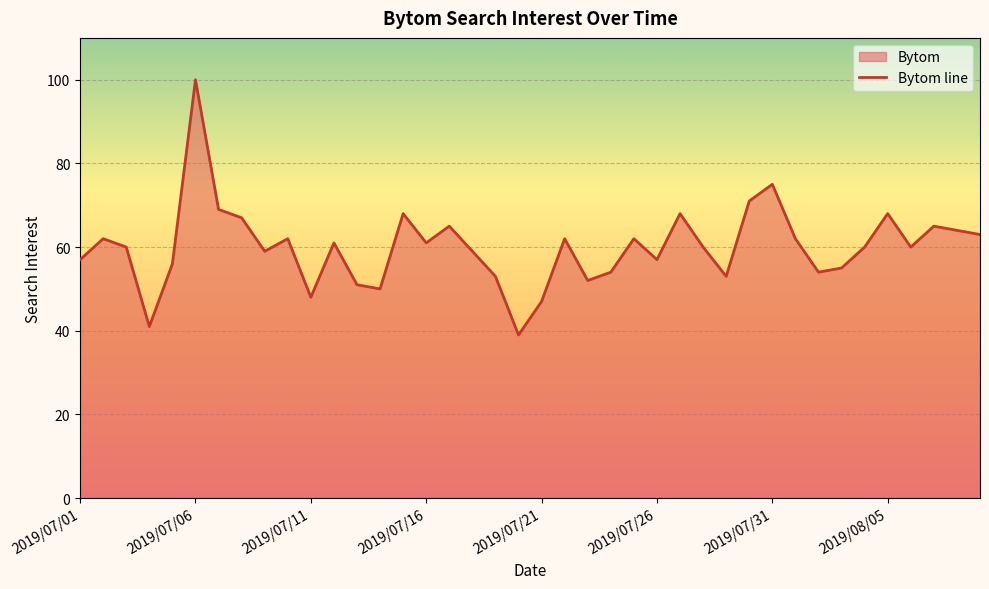

What is the sum of the values at 2019/07/06 and 2019/07/01?

157